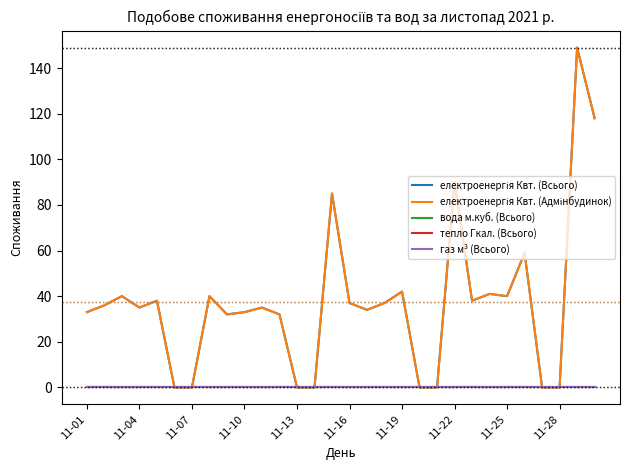

Does the chart display data point markers on the line(s)?

No